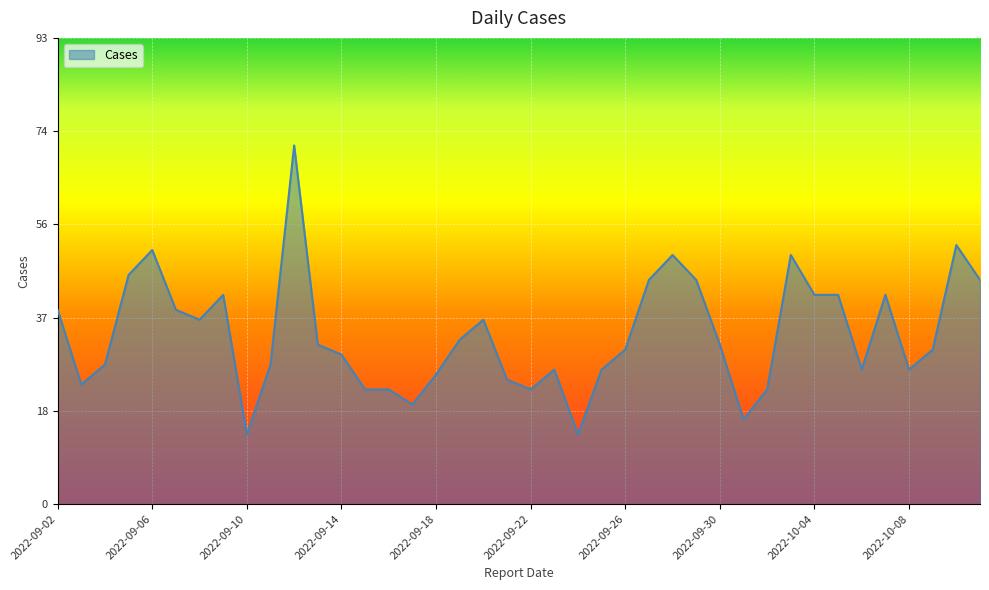

How many interior local valleys (lower than both neighbors) does the data have?

9